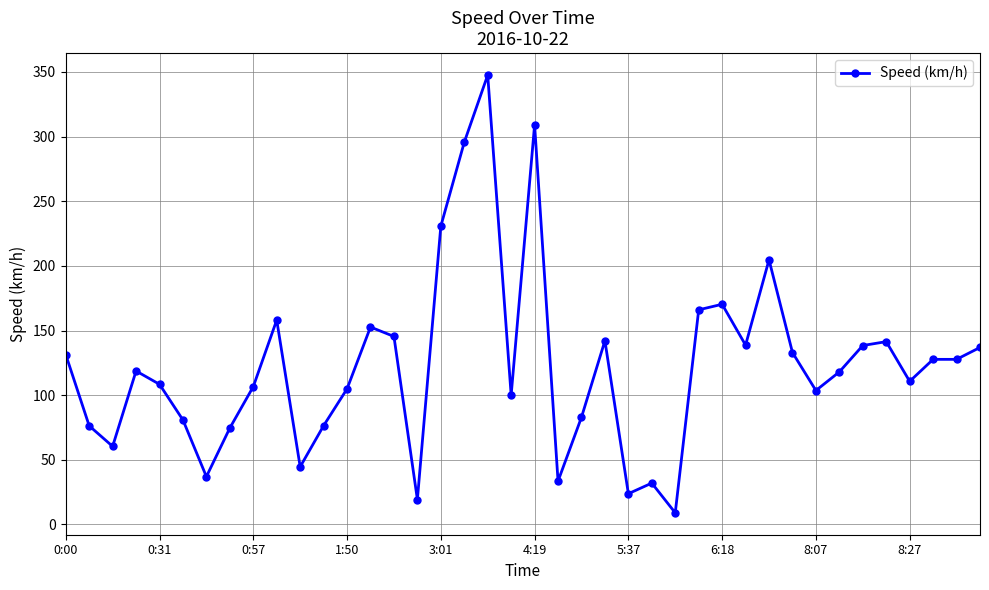

What is the difference between the second highest and second lowest values?

289.8